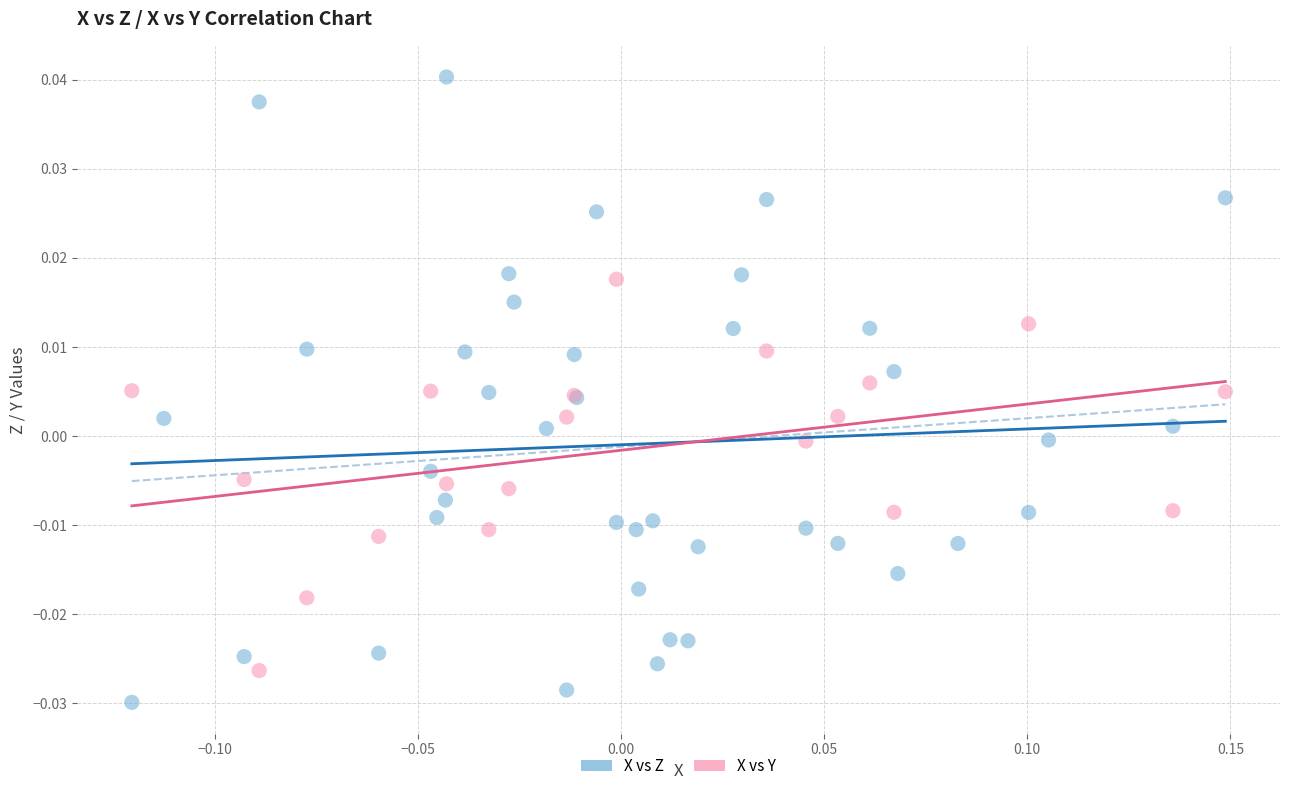

Which series has the widest spread of Y values?

X vs Z